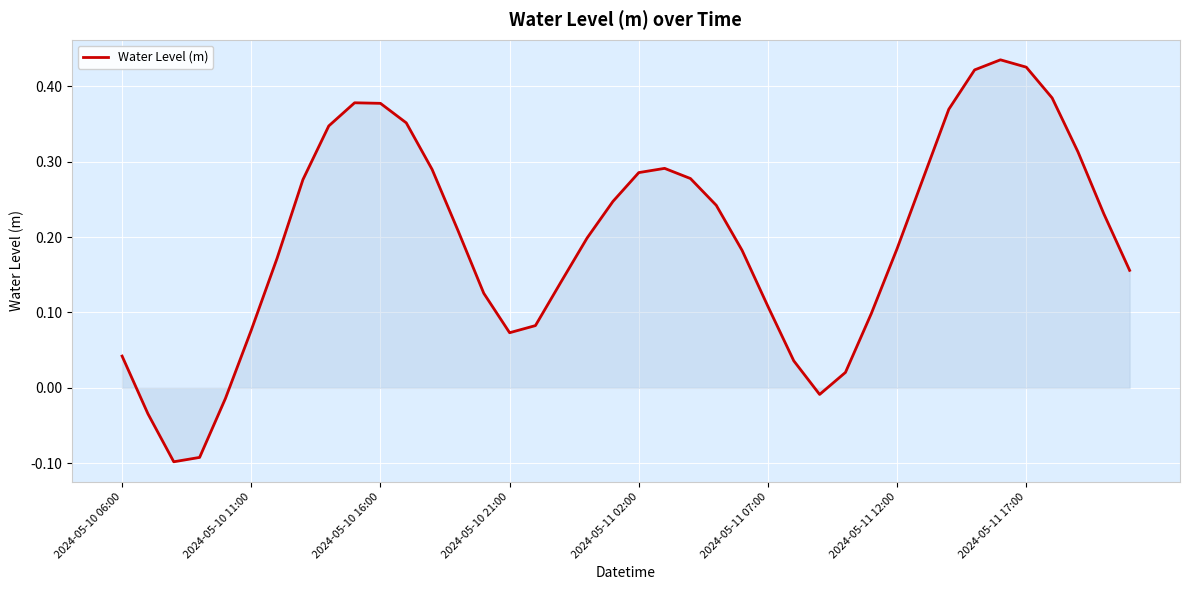

What is the difference between the maximum and minimum values?

0.5